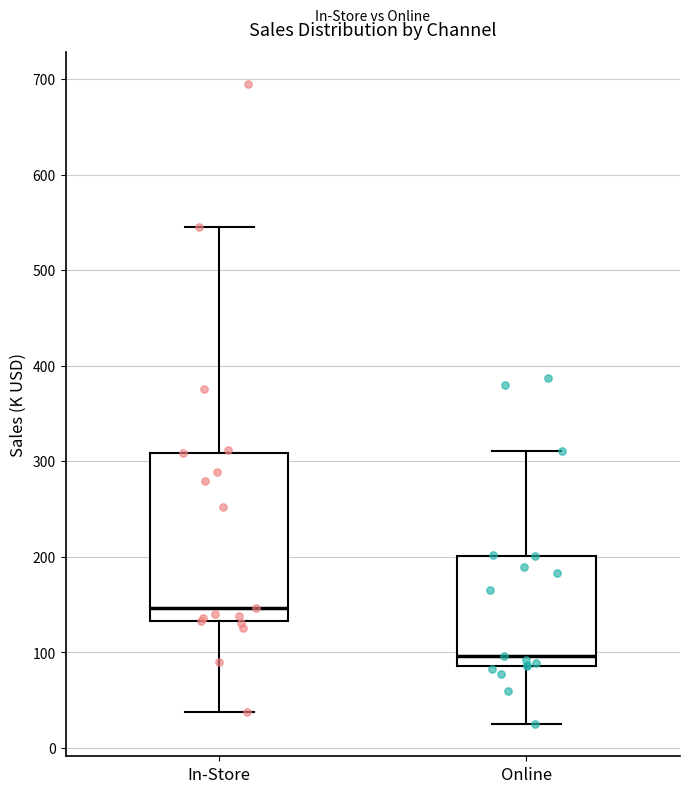

Reading left to right, transcribe this box plot: for each box, give where its median line is, the range the box spans, and where its two whiskers end, as read against the y-axis. The values are not printed on the chart, so give them approximately, as read against the axis.

In-Store: median 150, box 130 to 310, whiskers 40 to 550
Online: median 100, box 90 to 200, whiskers 20 to 310